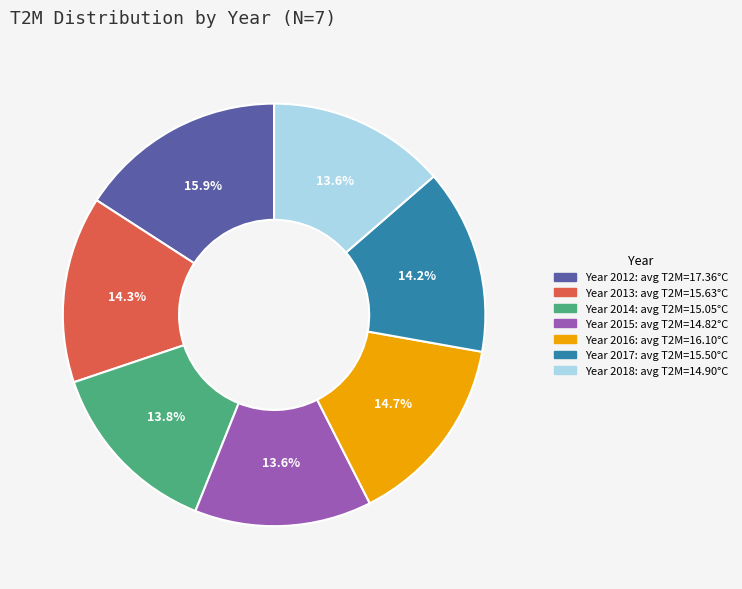

Does any single category account for the majority?

No